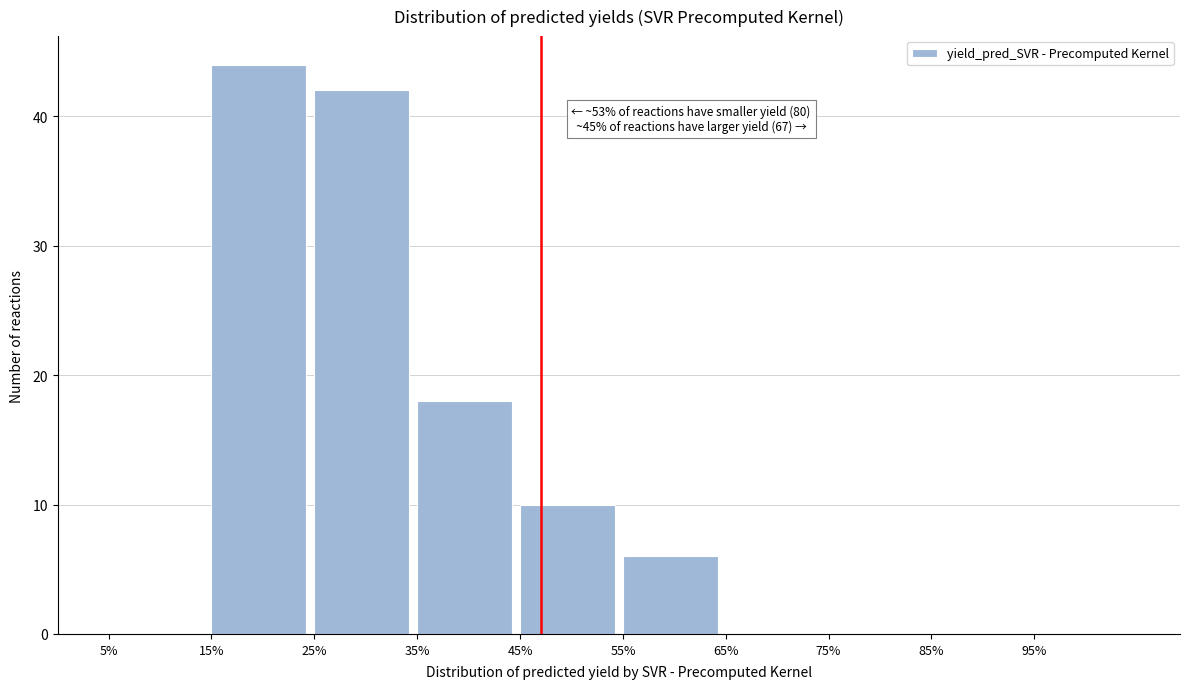

Over which range of the x-axis is the bar tallest?

15 to 25